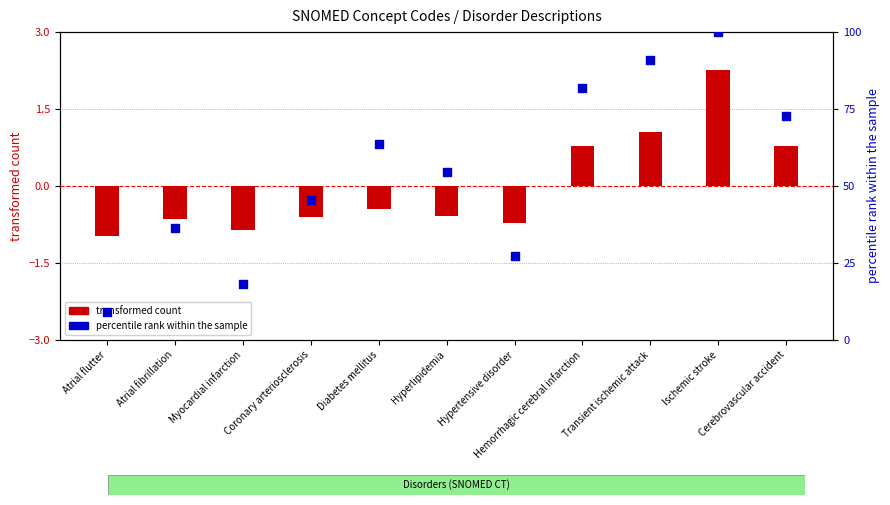

Is the value of transformed count at Transient ischemic attack greater than the value of percentile rank within the sample at Hypertensive disorder?

No